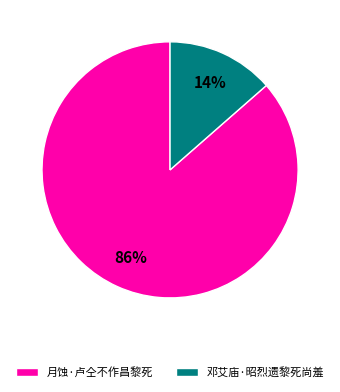

What is the majority slice?

月蚀·卢仝不作昌黎死